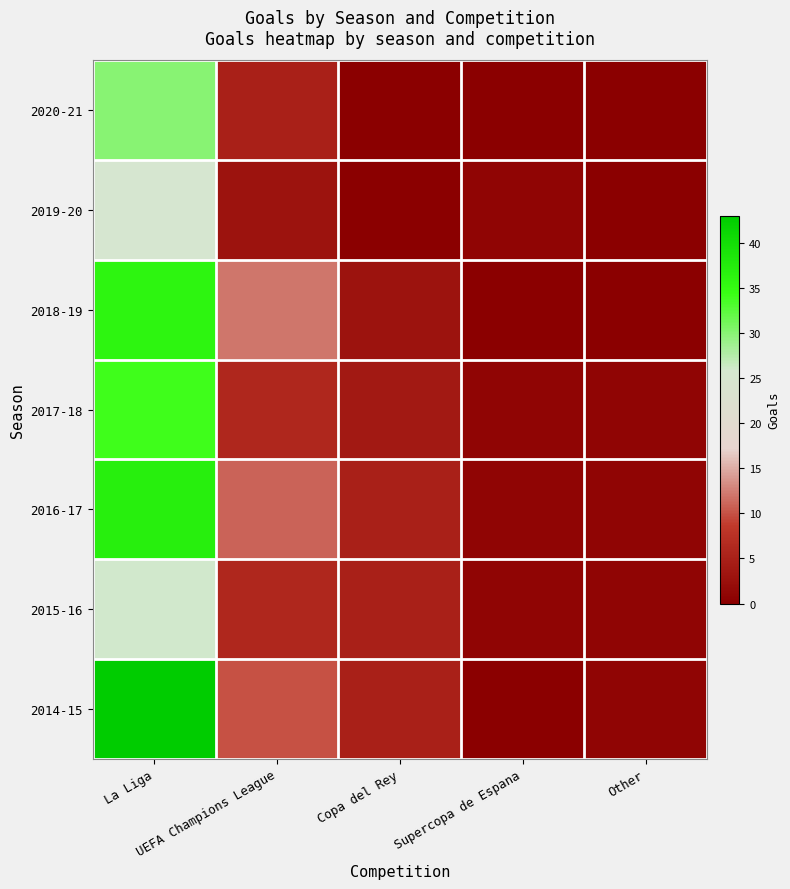

At how many categories does at least one series exceed 38?

1